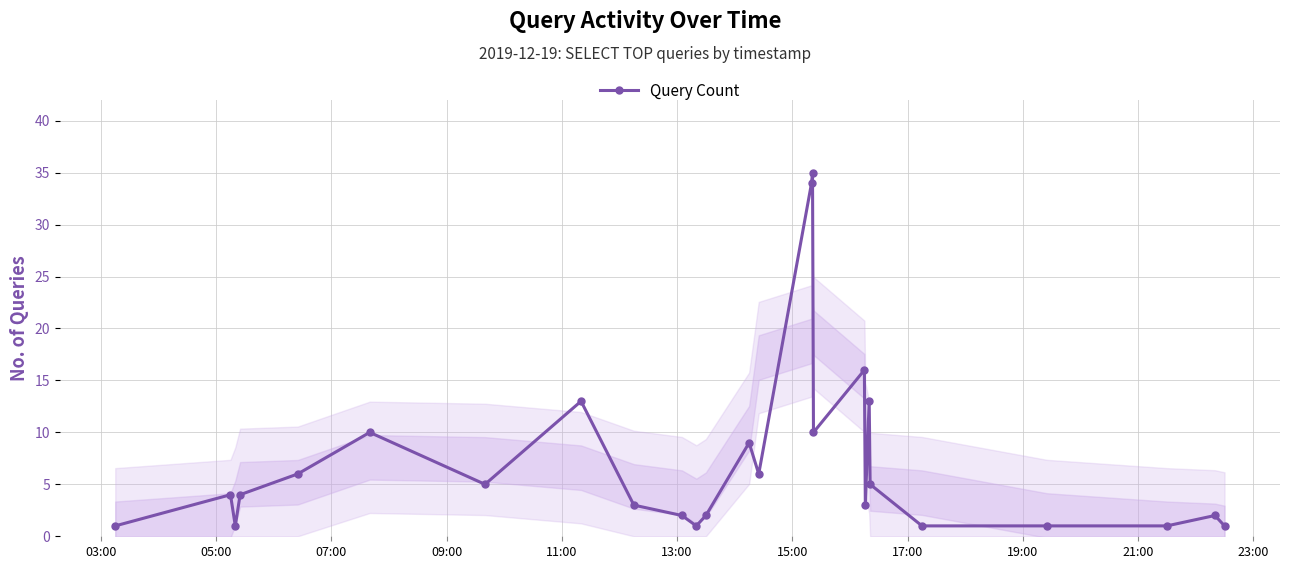

What is the maximum value shown in the chart?

35